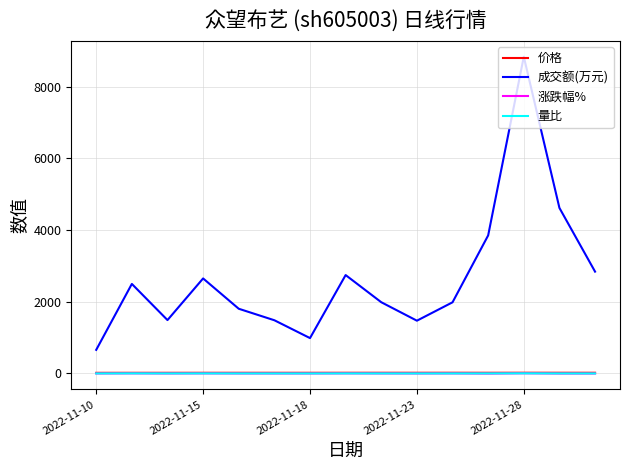

Which series has the largest total across all categories?

成交额(万元)